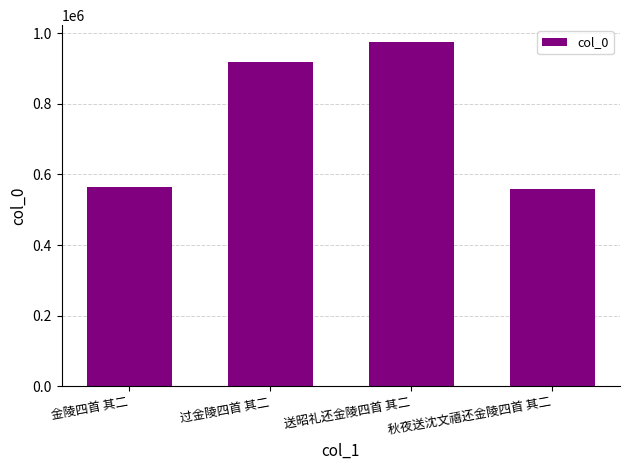

What is the change in value from 金陵四首 其二 to 过金陵四首 其二?

+353657